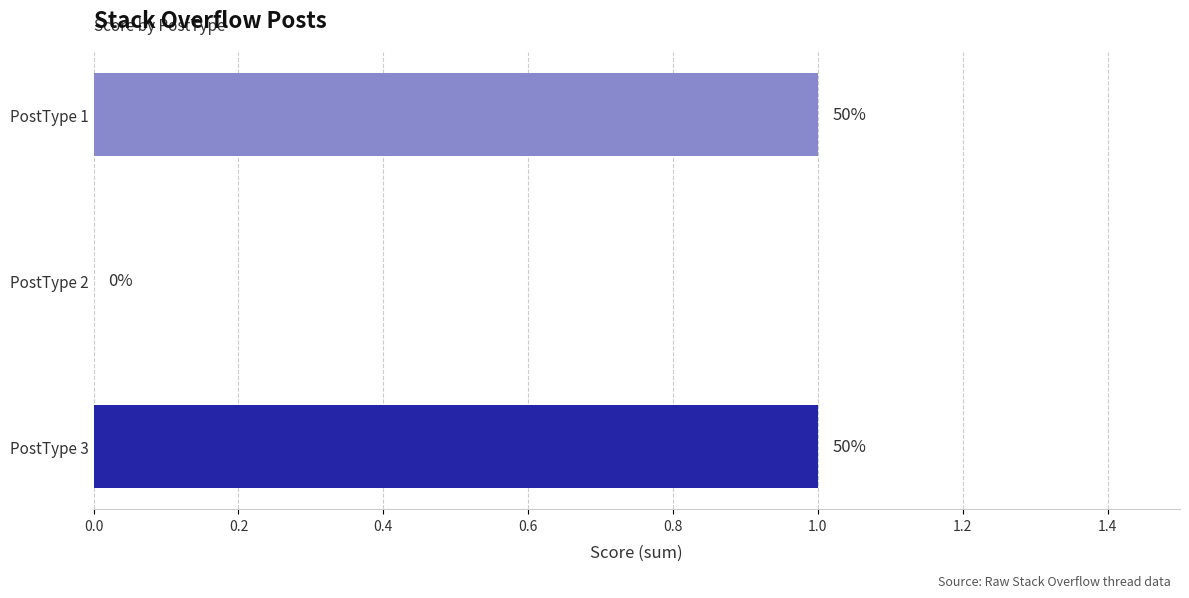

What is the sum of all values?

2